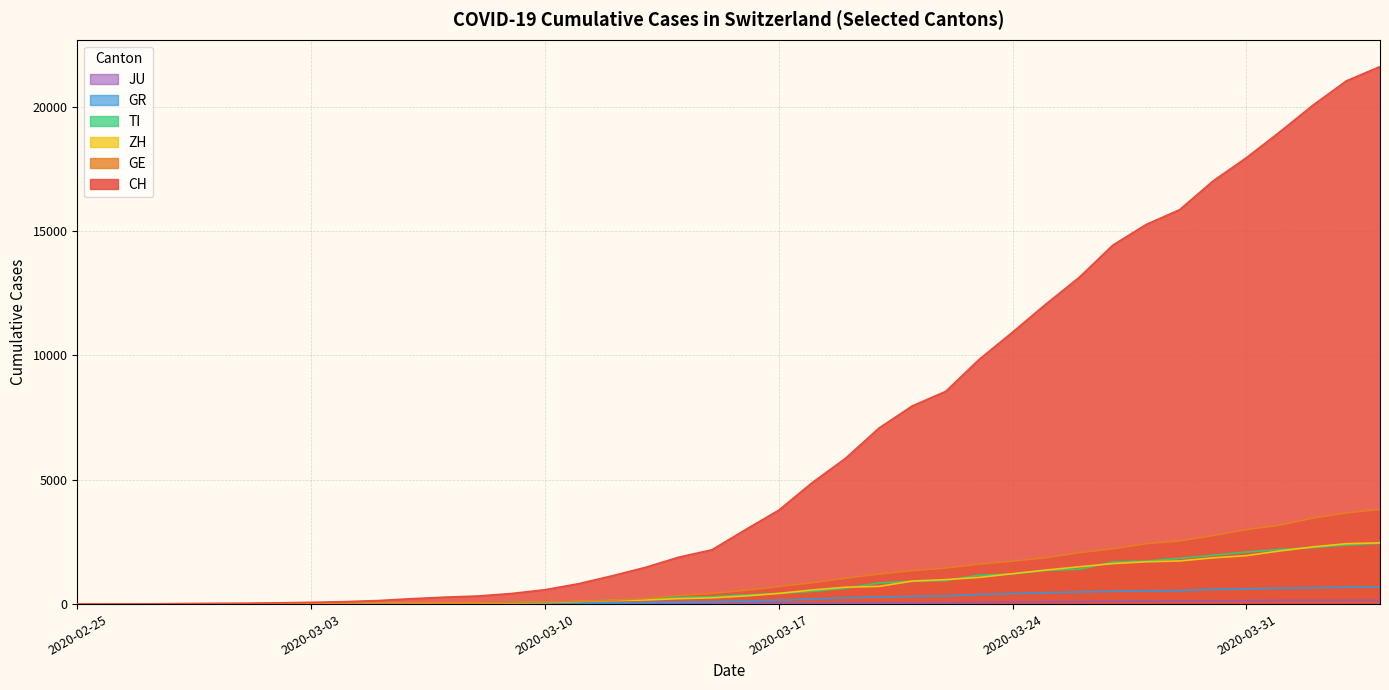

Which series has the largest total across all categories?

CH